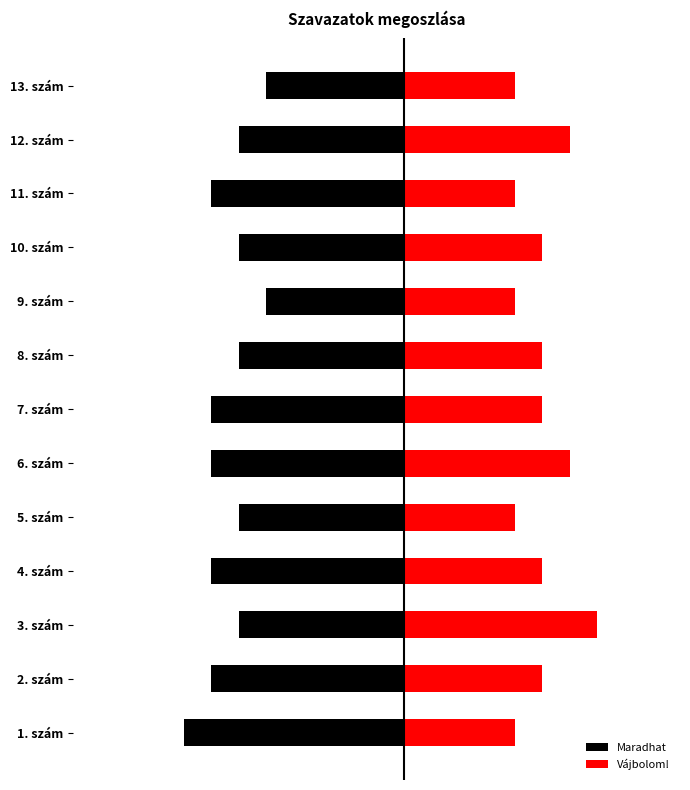

At 8. szám, list the series in order from largest to smallest.

Vájbolom!, Maradhat